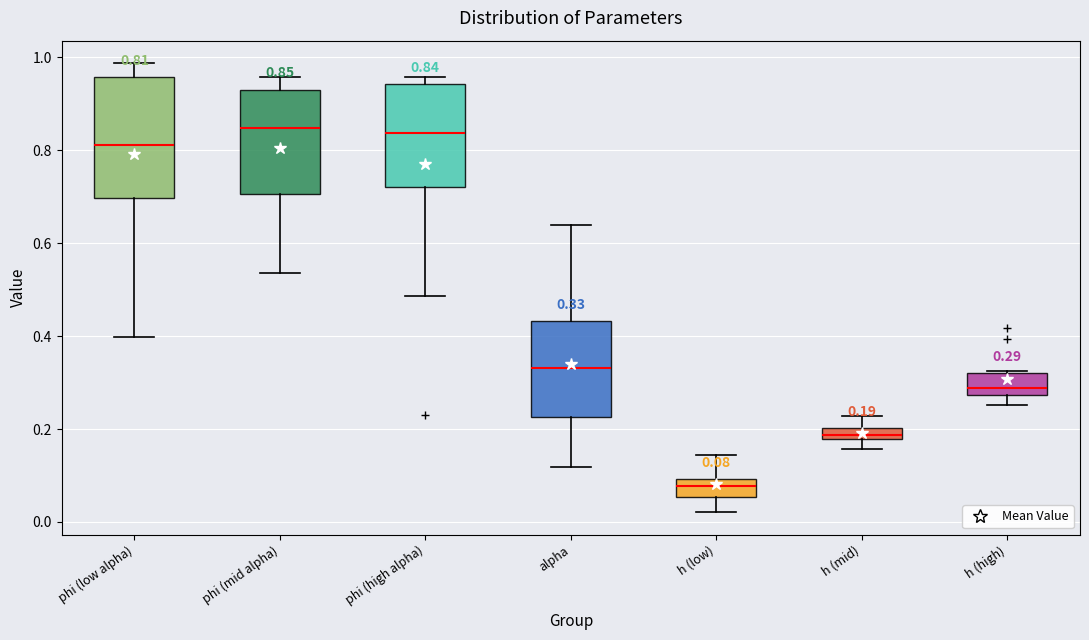

Which box is the tallest, from its lower edge to its upper edge?

phi (low alpha)